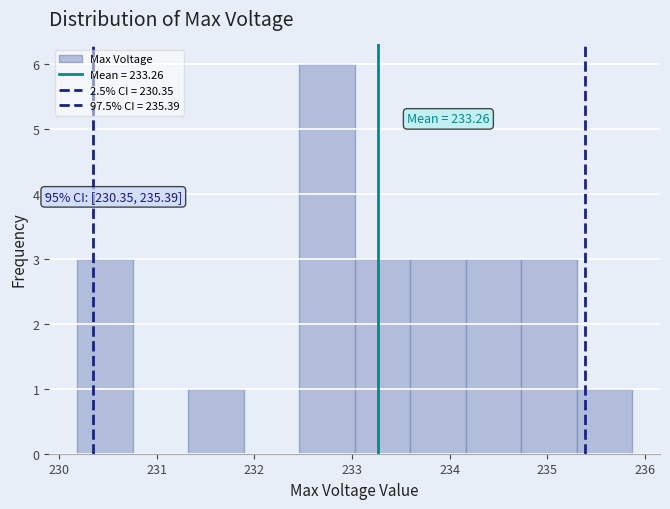

Over which range of the x-axis is the bar tallest?

232.5 to 233.0